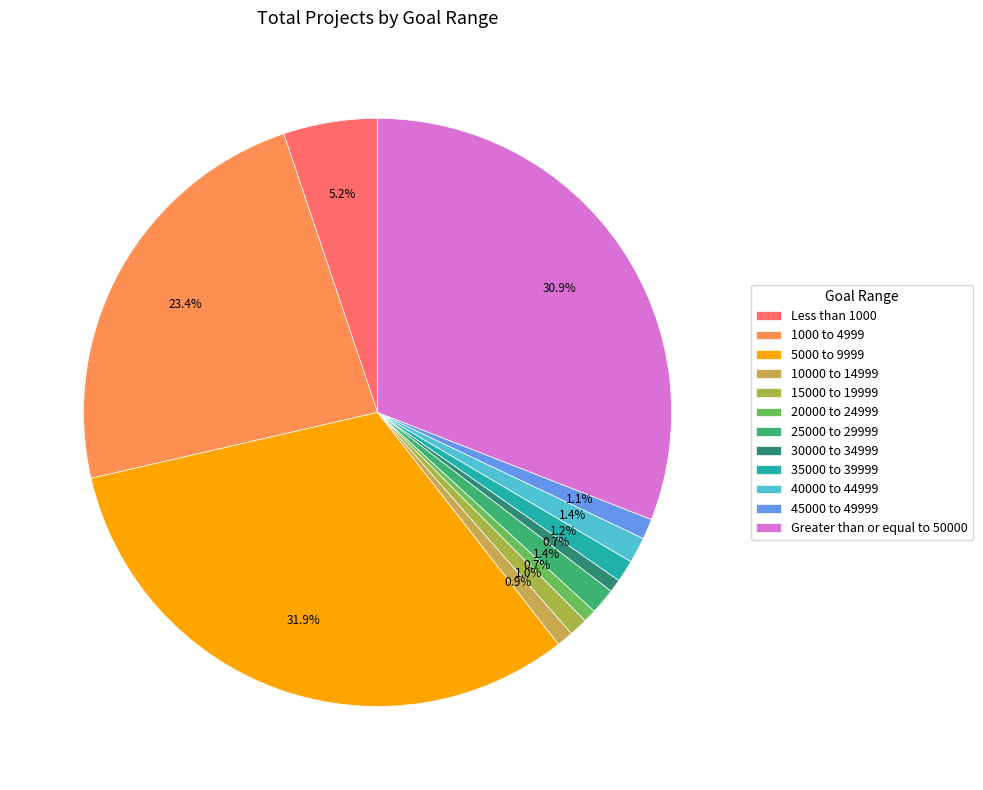

What is the change in value from 5000 to 9999 to 35000 to 39999?

-303